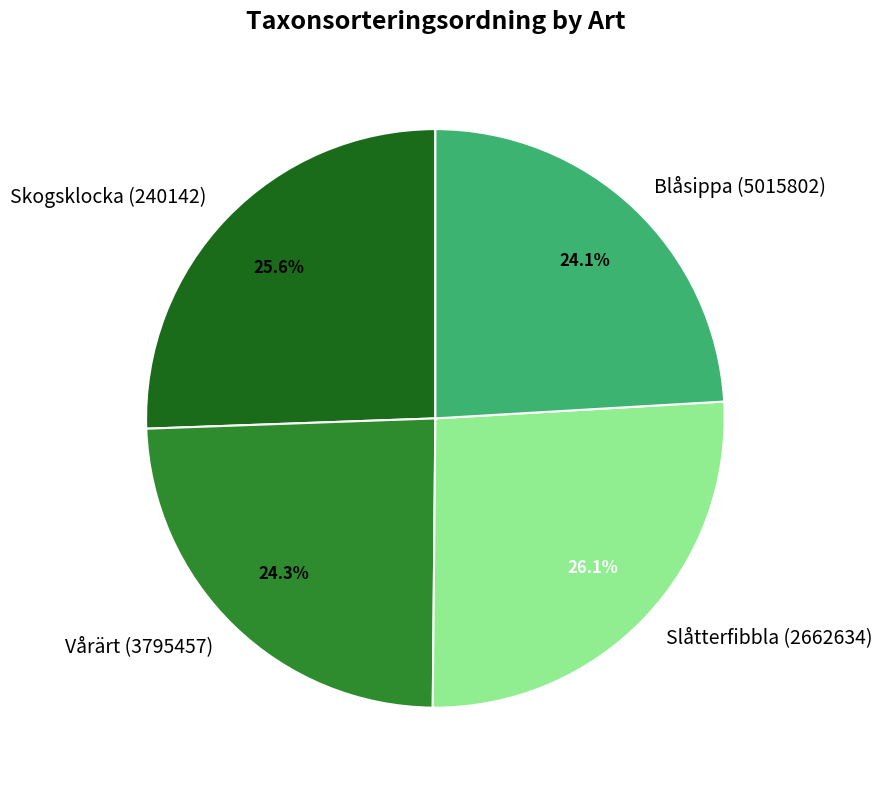

What percentage do Skogsklocka (240142) and Vårärt (3795457) together represent?

49.9%